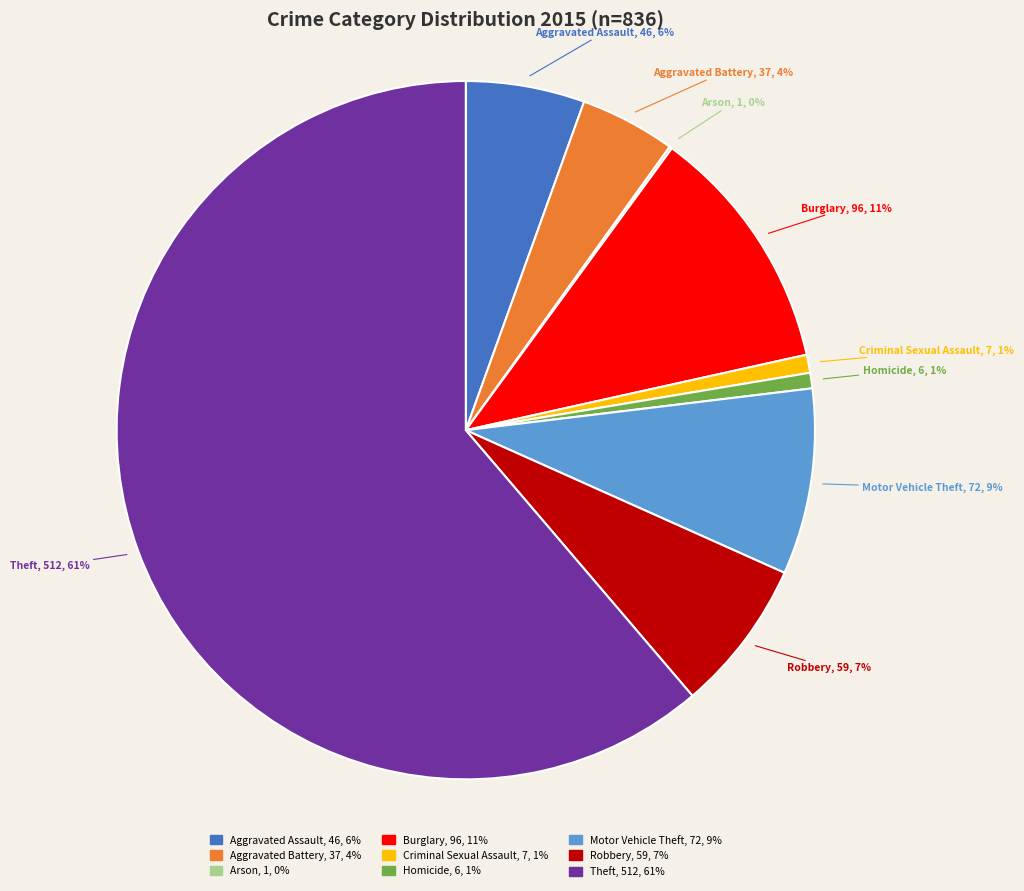

Do Homicide and Aggravated Battery together represent more than half of the pie?

No